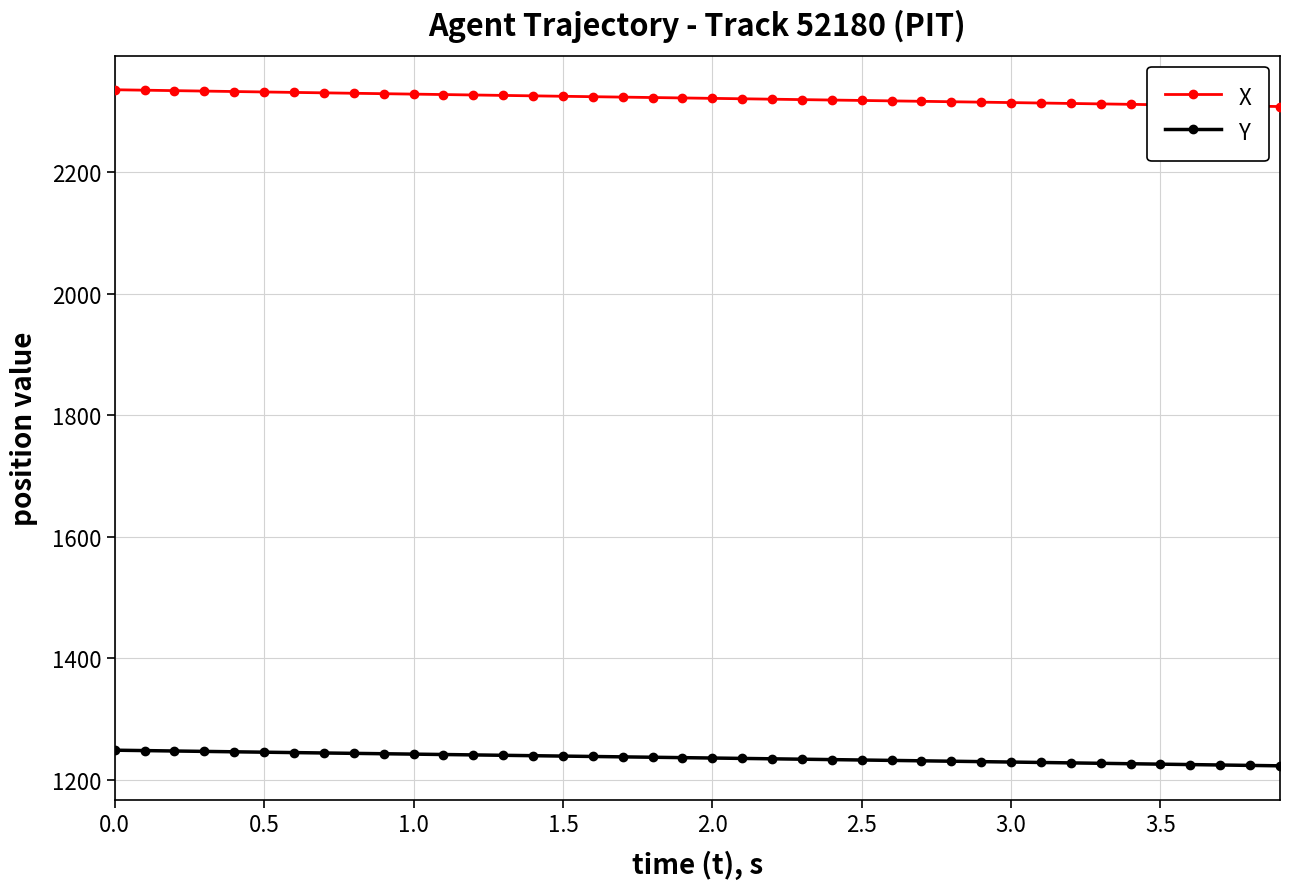

Rank the series by their maximum value, from lowest to highest.

Y, X